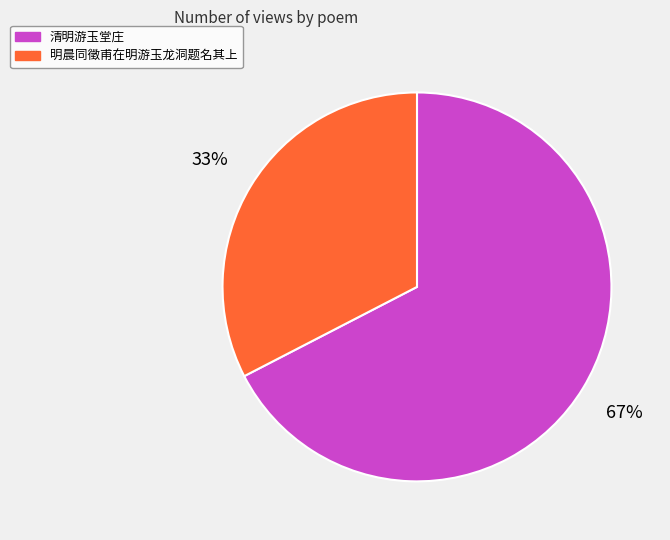

Is the sum of 清明游玉堂庄 and 明晨同徵甫在明游玉龙洞题名其上 greater than half?

Yes